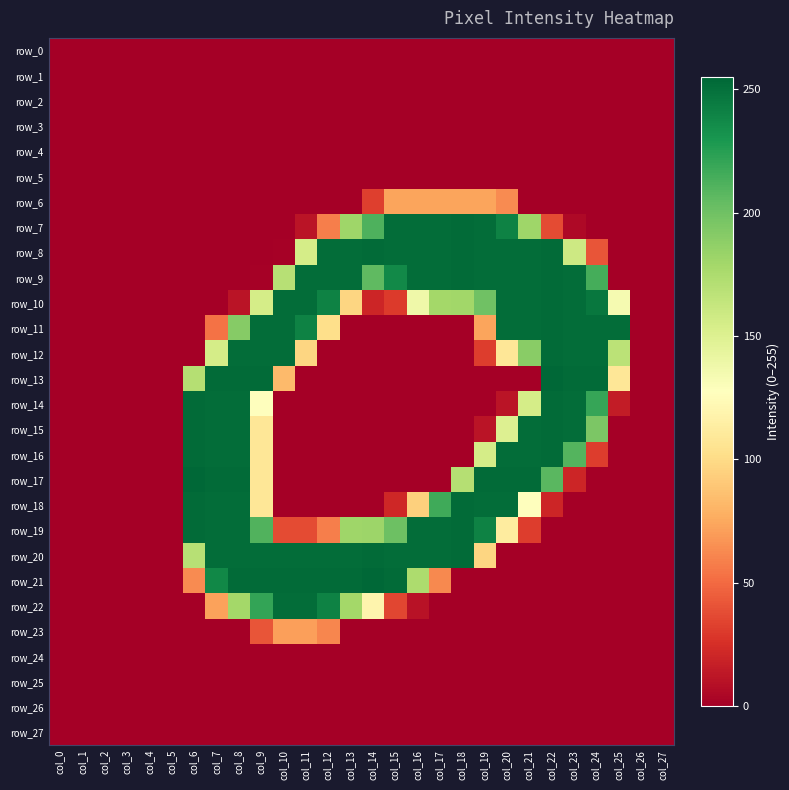

True or false: row_27 has a value of 0 at col_7.

True